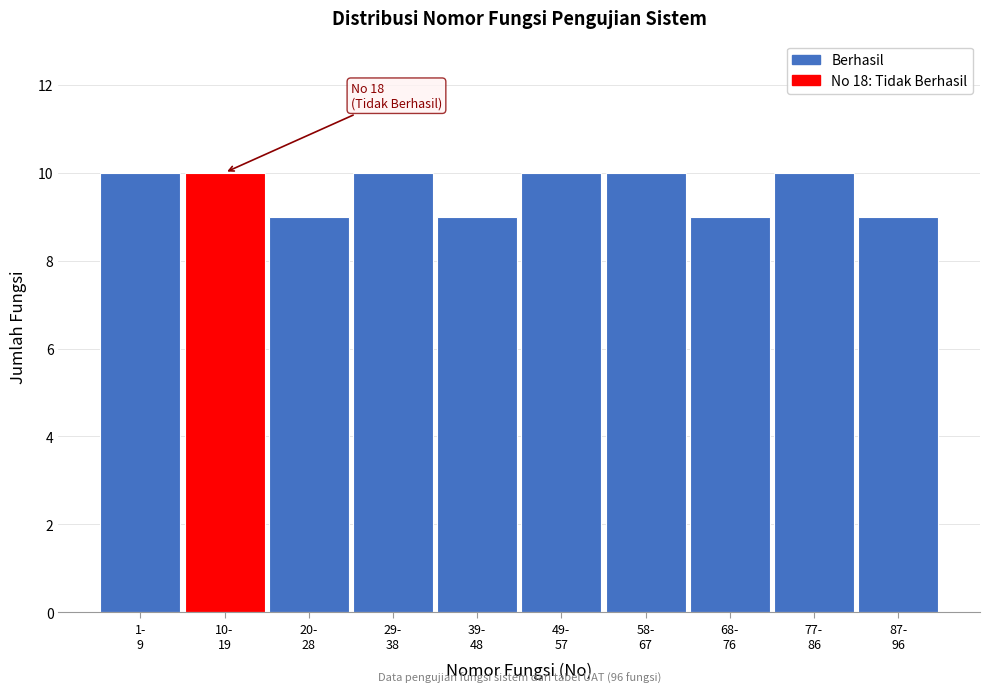

Reading left to right, what are all the values shown in this chart?

10	10	9	10	9	10	10	9	10	9